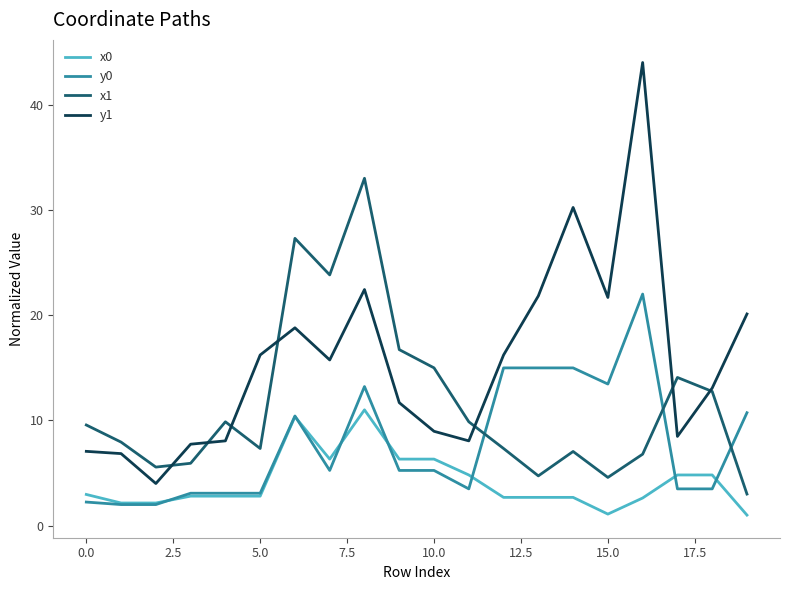

Rank the series by their maximum value, from lowest to highest.

x0, y0, x1, y1